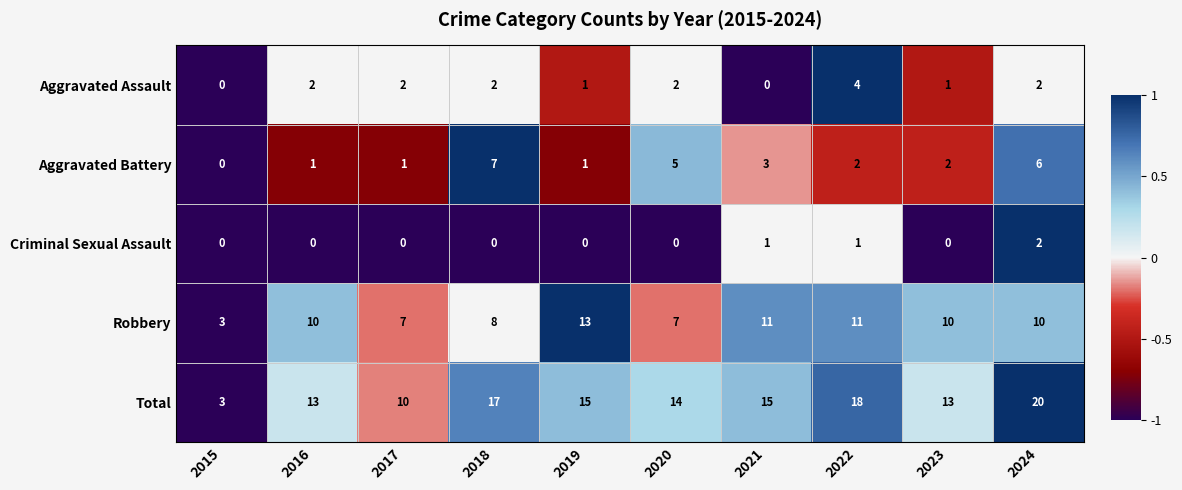

At how many categories does at least one series exceed 0?

10